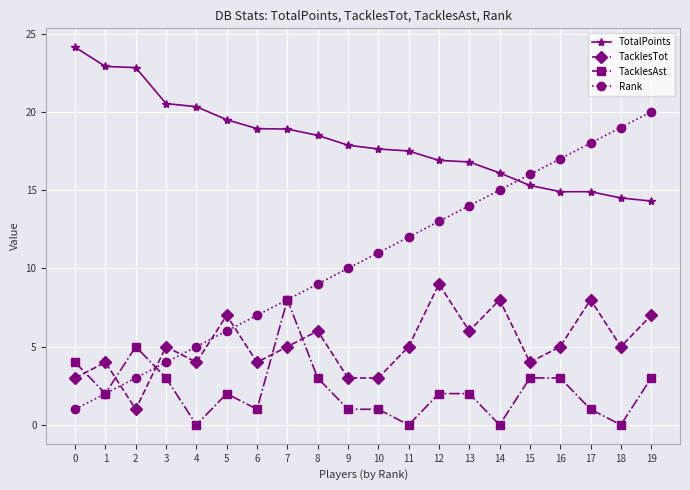

In TacklesTot, how many points are higher than both neighbors (excluding endpoints)?

7